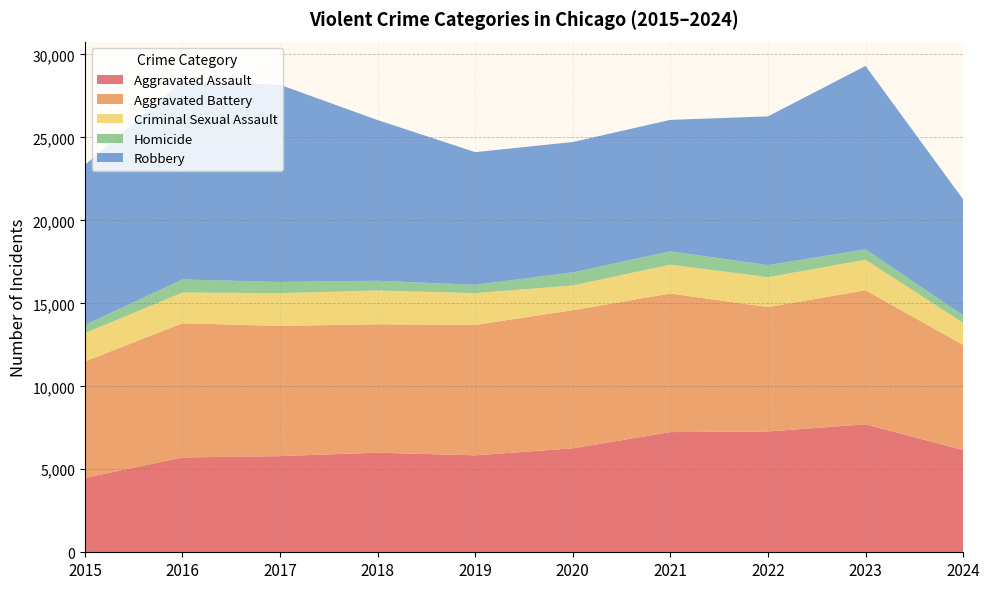

Reading left to right, extract all data points from this chart.

Aggravated Assault: 4480	5713	5793	6002	5841	6265	7242	7280	7710	6158
Aggravated Battery: 7019	8086	7845	7735	7858	8321	8347	7492	8077	6336
Criminal Sexual Assault: 1703	1851	1975	2034	1916	1491	1739	1803	1837	1331
Homicide: 496	786	672	588	499	787	804	725	626	450
Robbery: 9638	11960	11880	9681	7995	7855	7920	8963	11052	6987